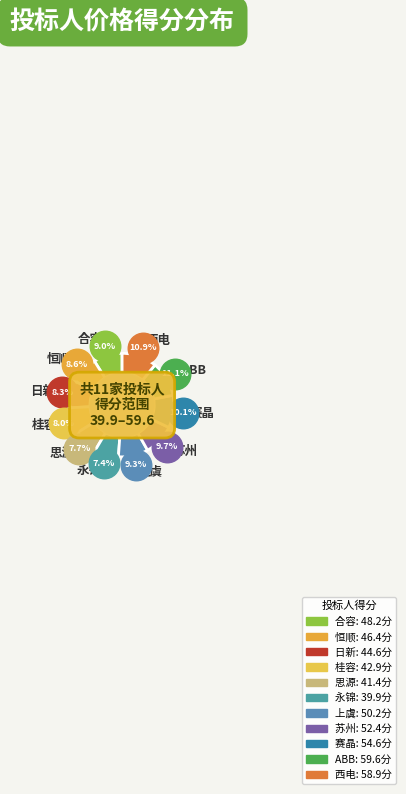

Count the number of slices in the pie.

11